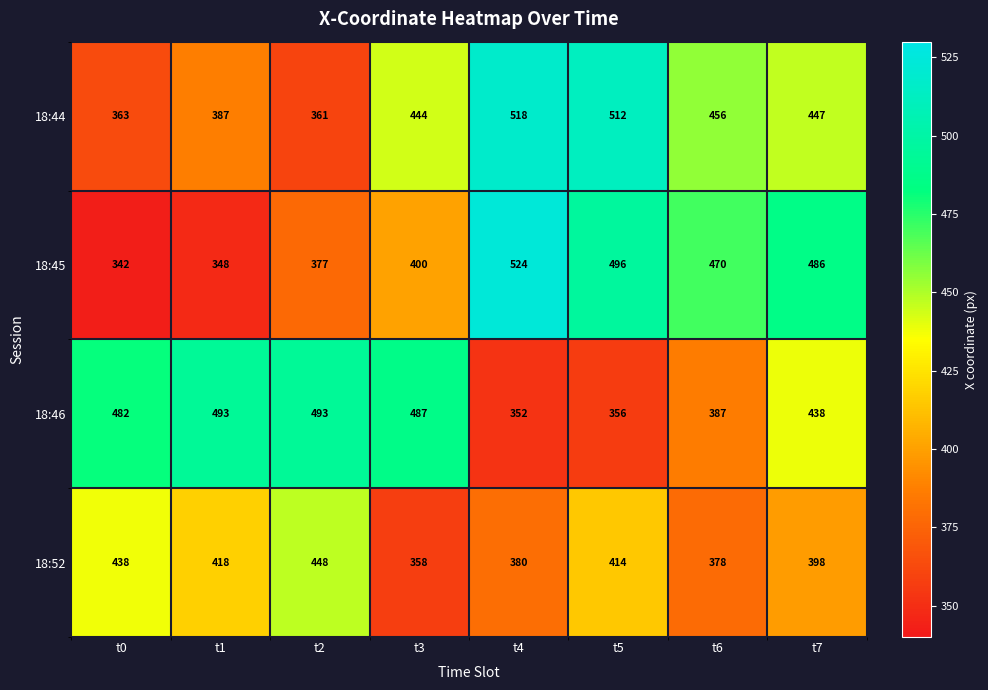

What is the total value across all series at t5?

1778